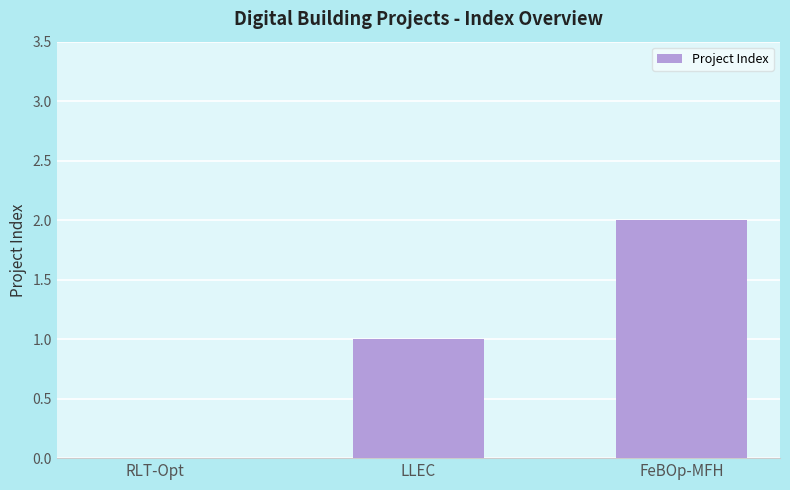

What is the sum of the values at FeBOp-MFH and LLEC?

3